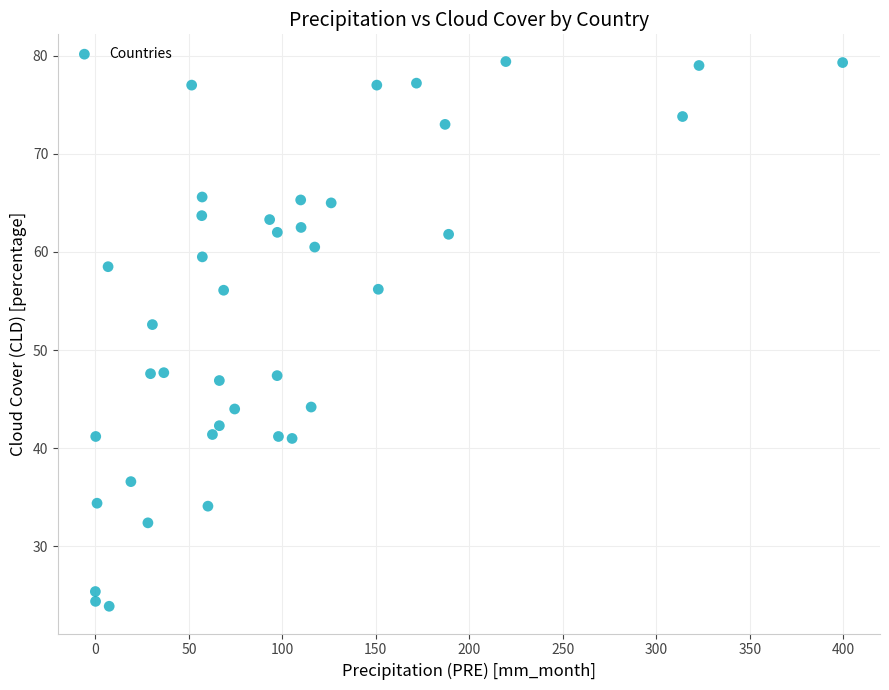

What Y value in the scatter plot is closest to 51?

52.6